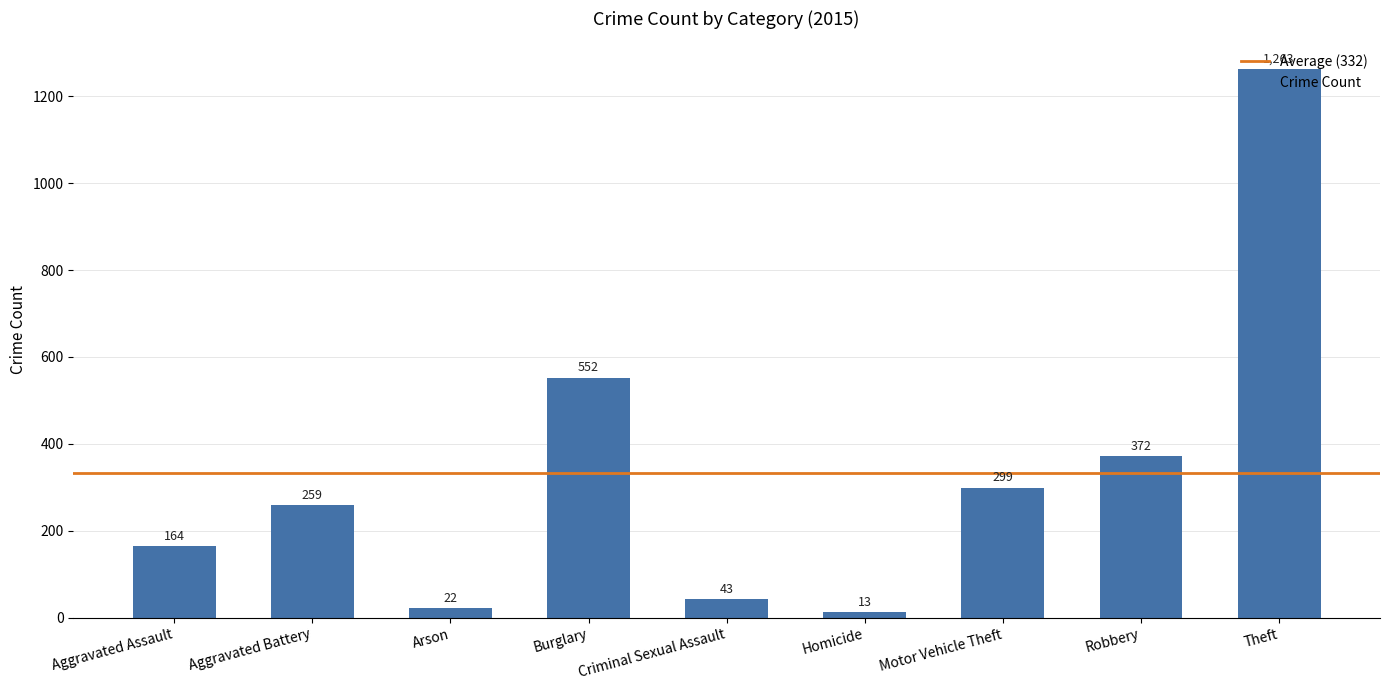

What is the label of the 6th bar from the right?

Burglary